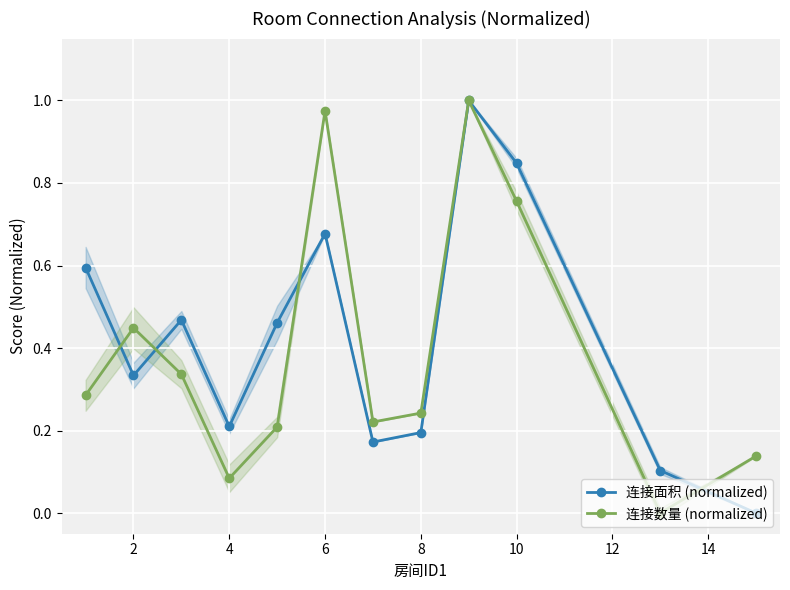

At which category does 连接面积 (normalized) reach its first local valley?

2